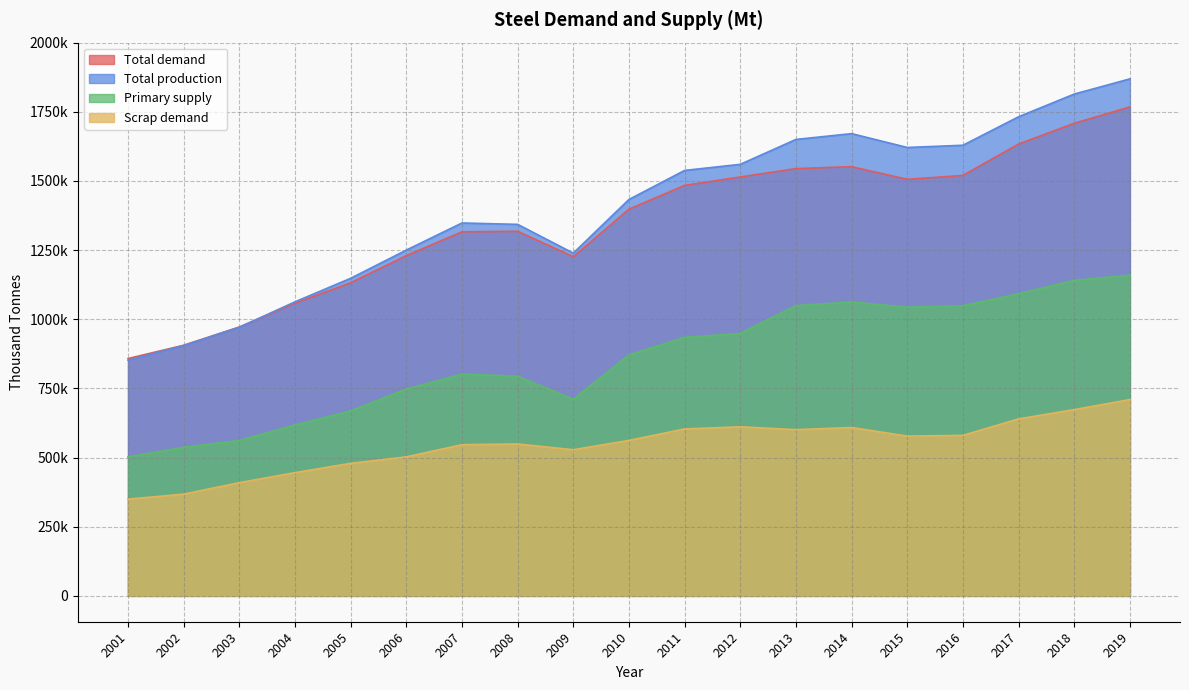

What is the highest value of the Total production series?

1869000.0